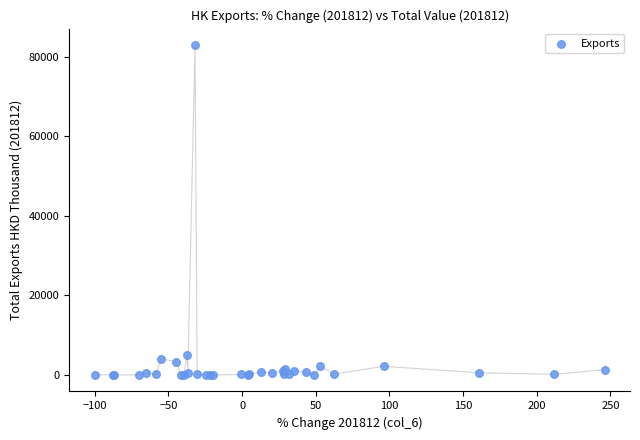

What Y value in the scatter plot is closest to 41437?

4988.6